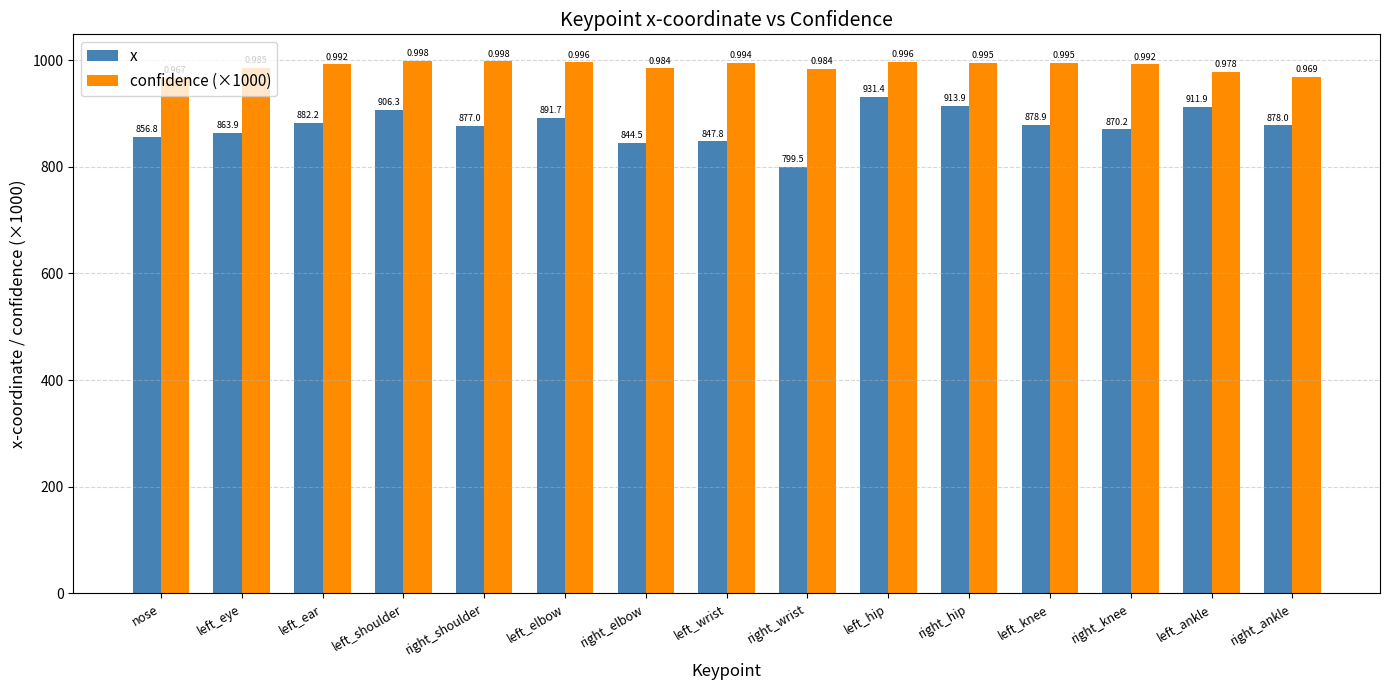

List the labels in order of confidence (×1000) value, largest first.

left_shoulder, right_shoulder, left_hip, left_elbow, right_hip, left_knee, left_wrist, left_ear, right_knee, left_eye, right_elbow, right_wrist, left_ankle, right_ankle, nose